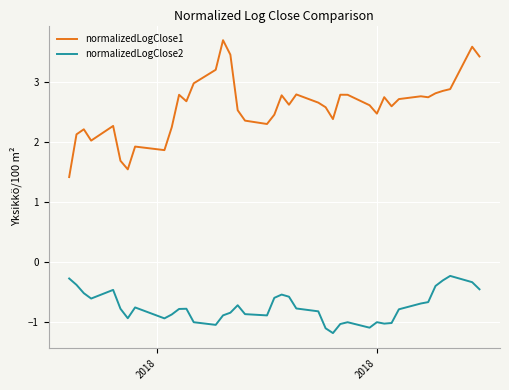

How many distinct data groups are displayed?

2